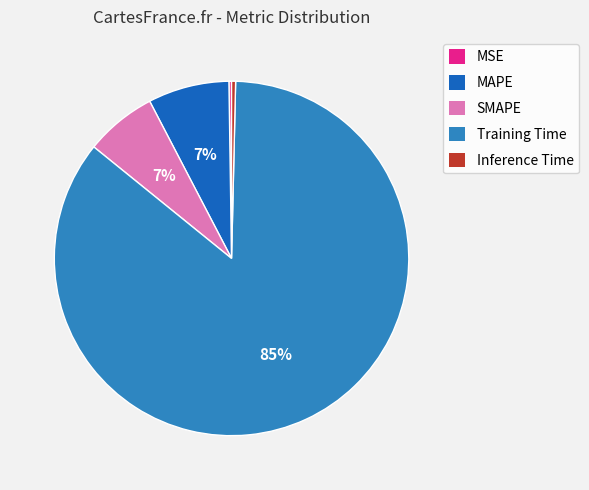

True or false: SMAPE accounts for 7% of the total.

True